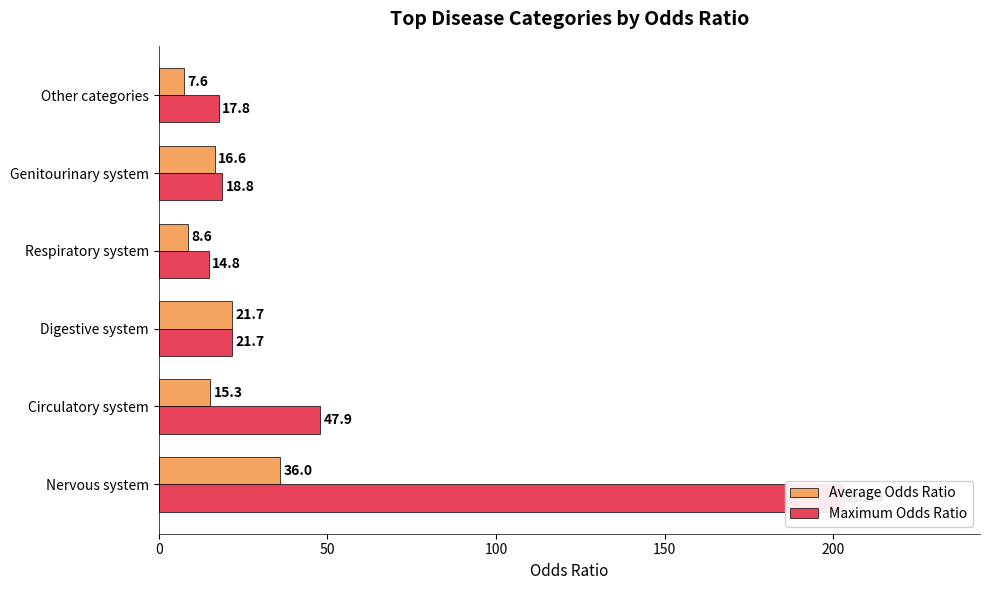

Rank the series at Circulatory system from highest to lowest value.

Maximum Odds Ratio, Average Odds Ratio